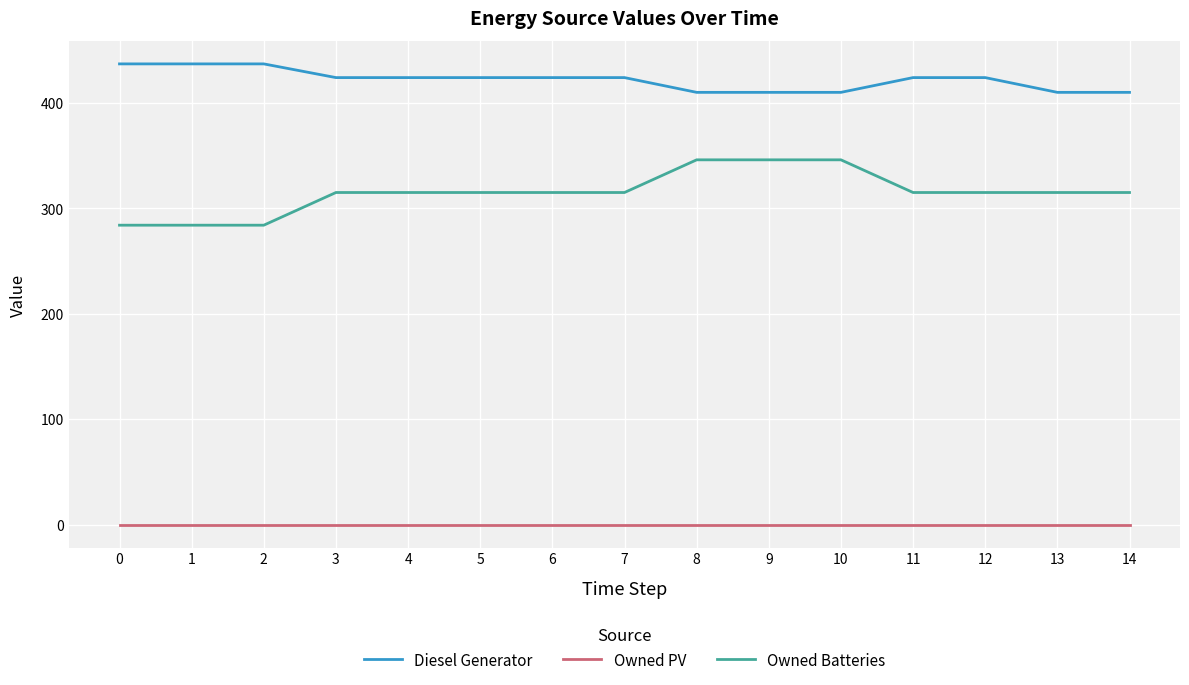

Rank the series by their maximum value, from lowest to highest.

Owned PV, Owned Batteries, Diesel Generator